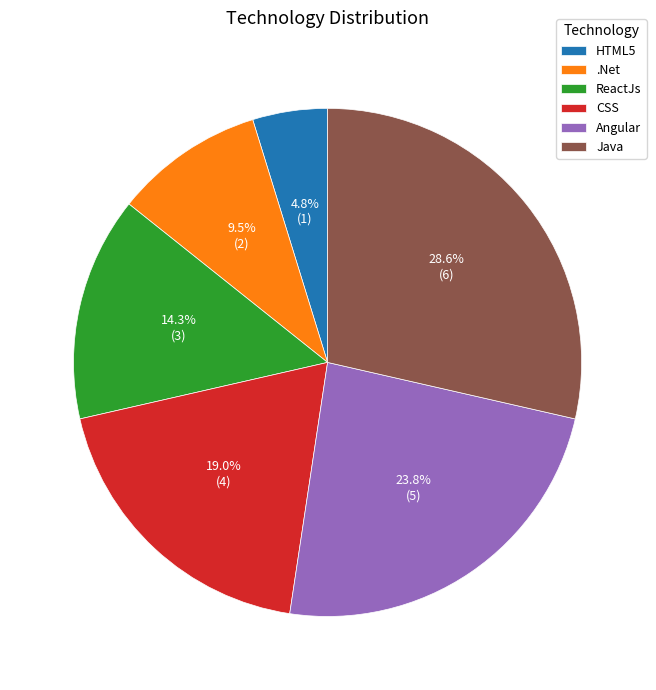

Is HTML5 the majority of the pie?

No